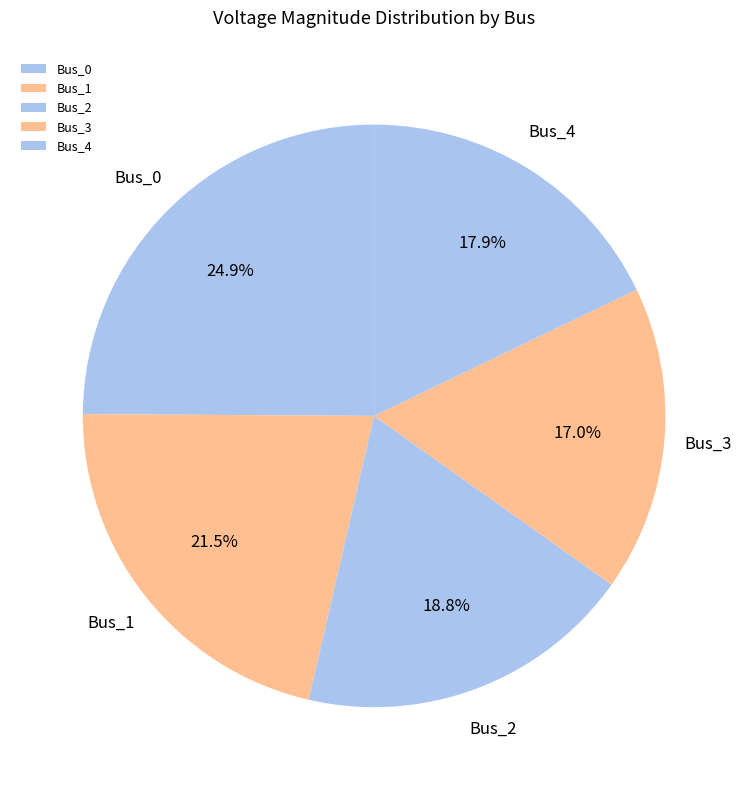

Is there a majority slice in this chart?

No